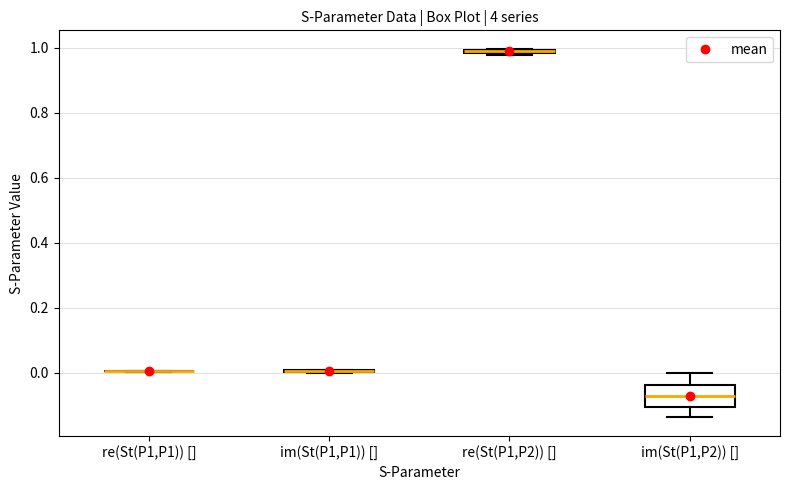

Which box is the tallest, from its lower edge to its upper edge?

im(St(P1,P2)) []